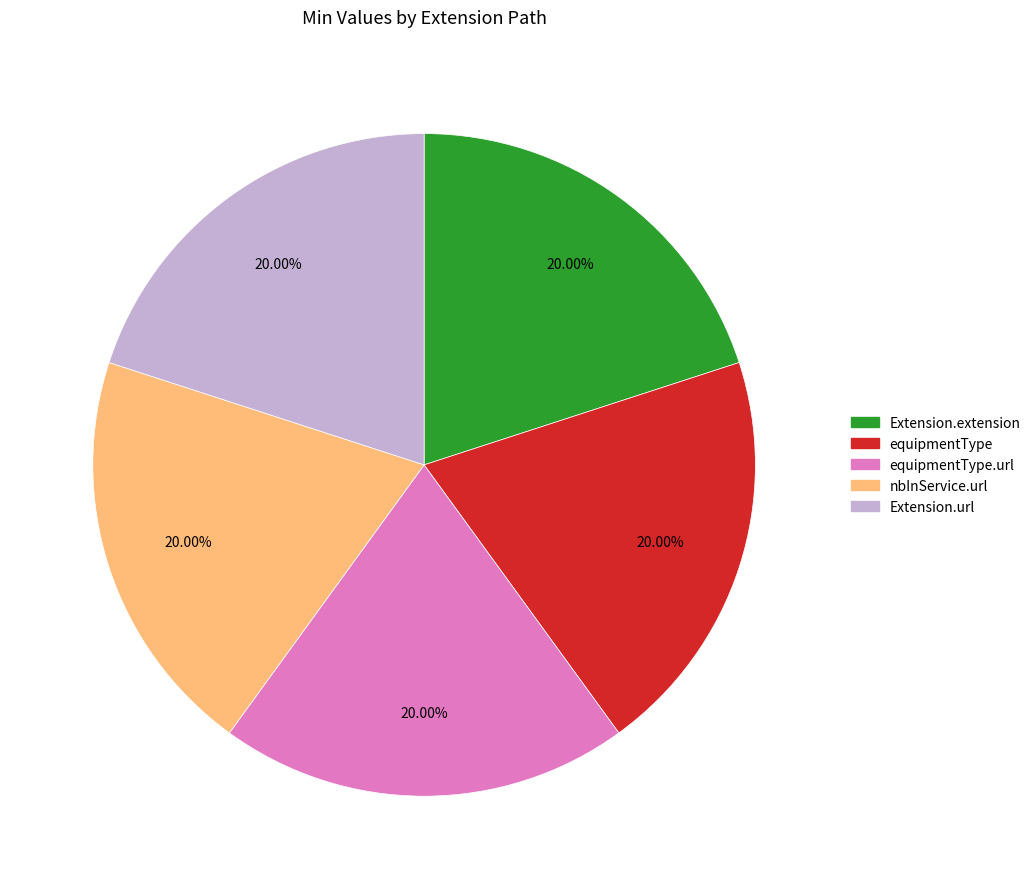

Does any single category account for the majority?

No